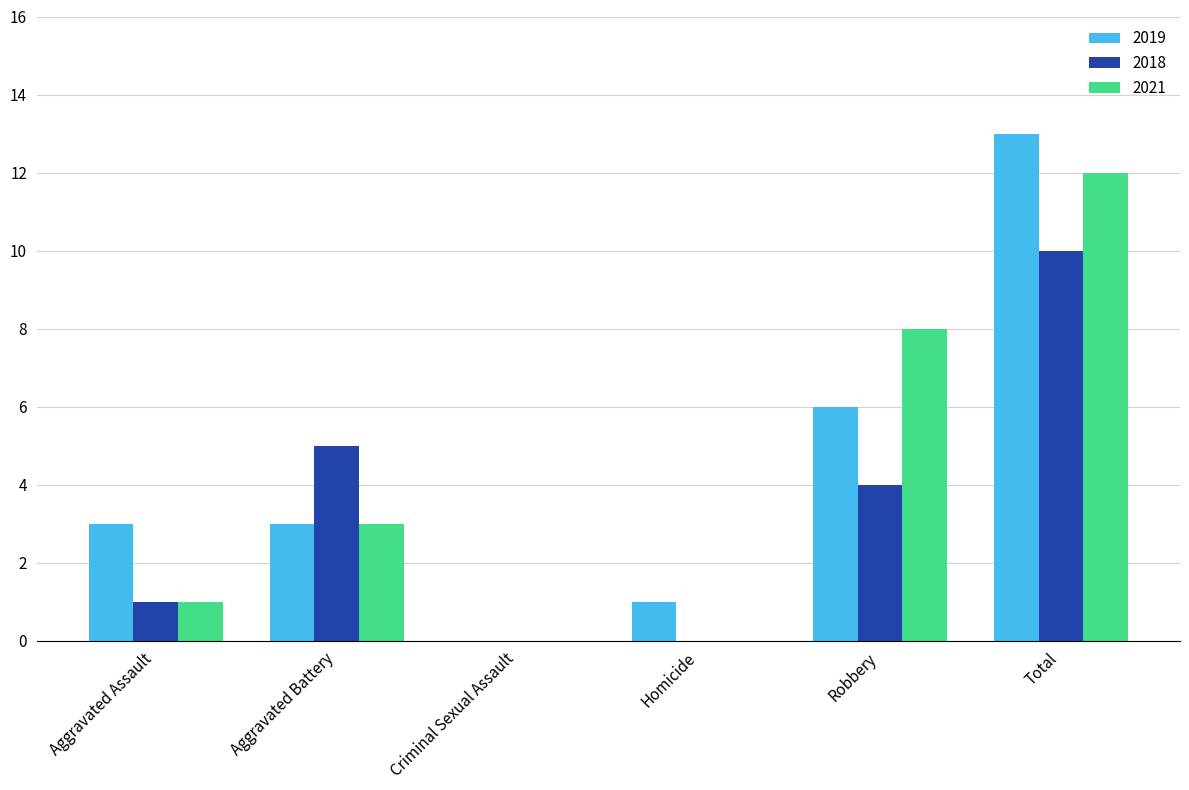

Which category has the highest value in the 2019 series?

Total